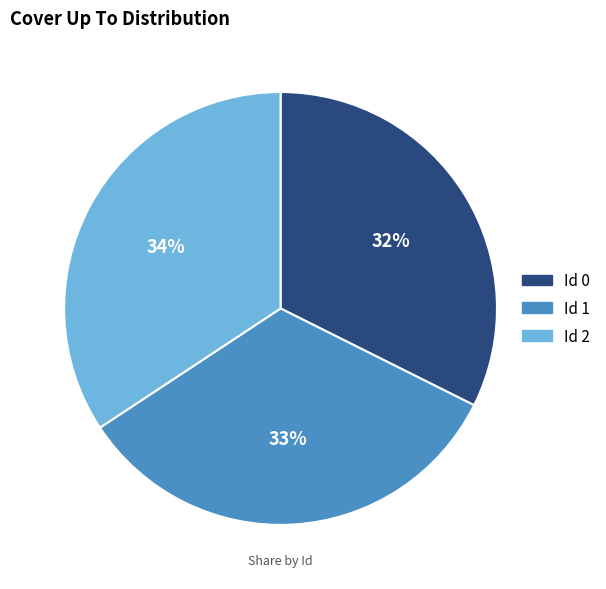

To the nearest percent, what is the average slice percentage?

33%